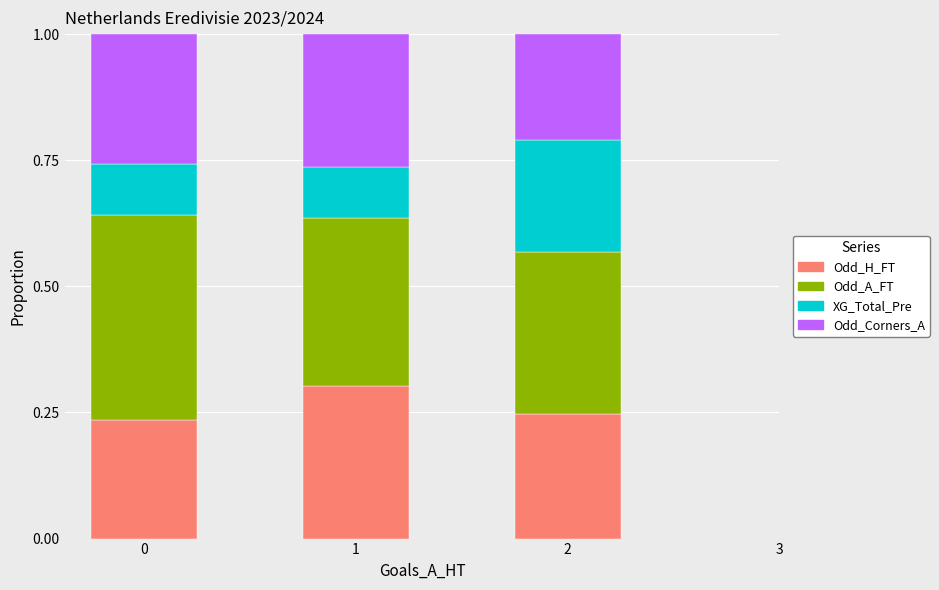

What is the sum of all Odd_H_FT values?

0.8